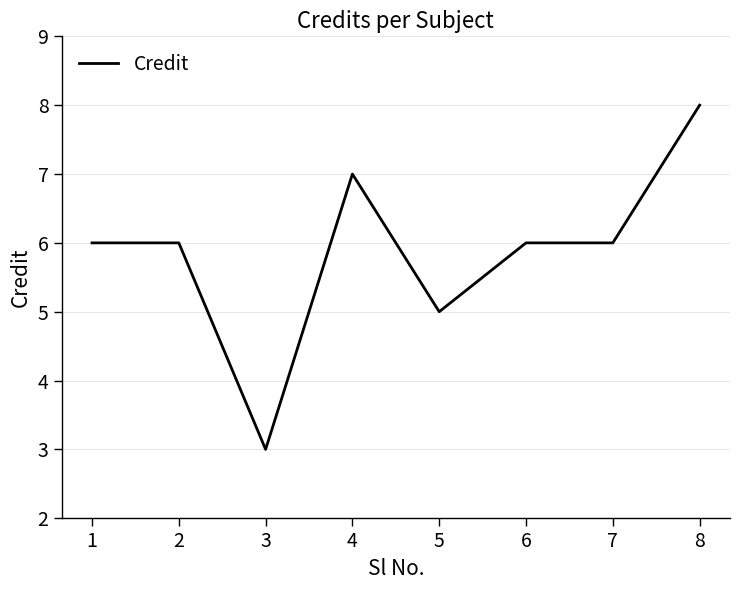

Which has a higher value, 2 or 8?

8